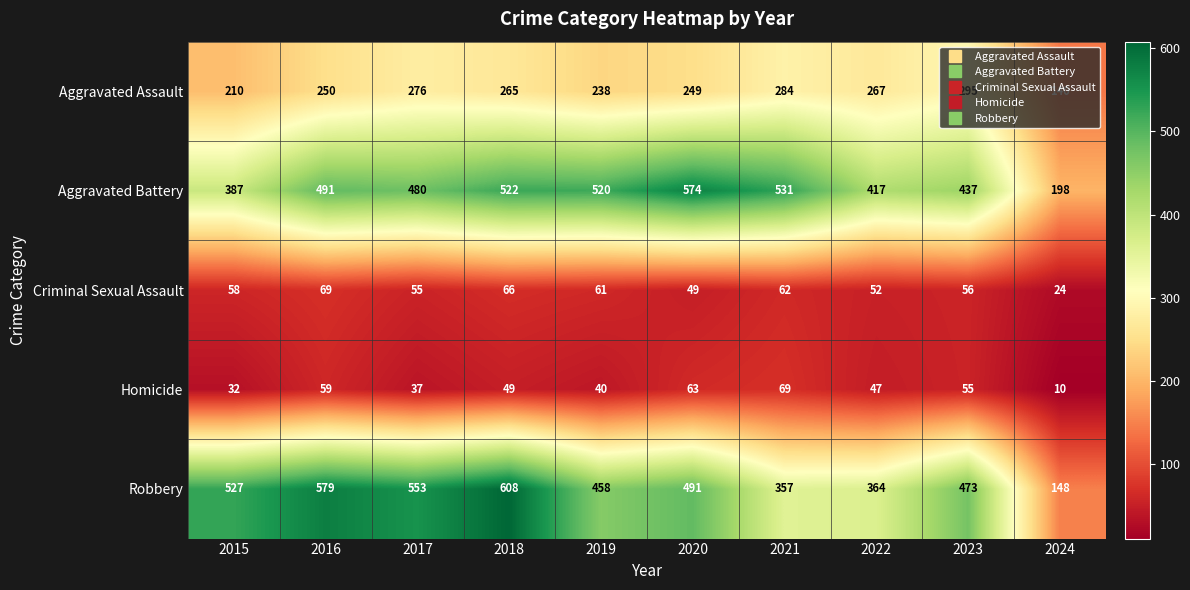

The Aggravated Assault series shows 267 at 2022. True or false?

True